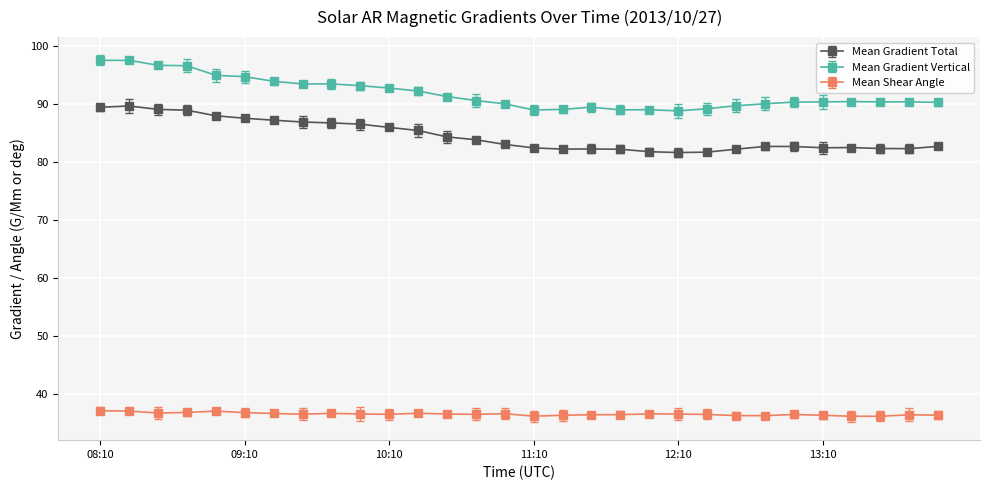

What is the highest value of the Mean Shear Angle series?

37.2